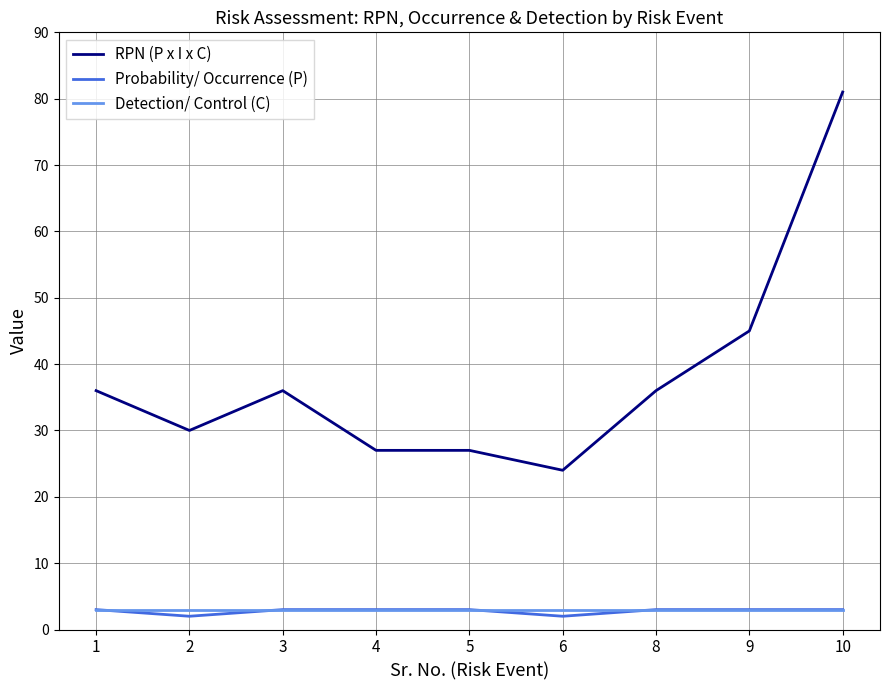

Reading left to right, extract all data points from this chart.

RPN (P x I x C): 36	30	36	27	27	24	36	45	81
Probability/ Occurrence (P): 3	2	3	3	3	2	3	3	3
Detection/ Control (C): 3	3	3	3	3	3	3	3	3